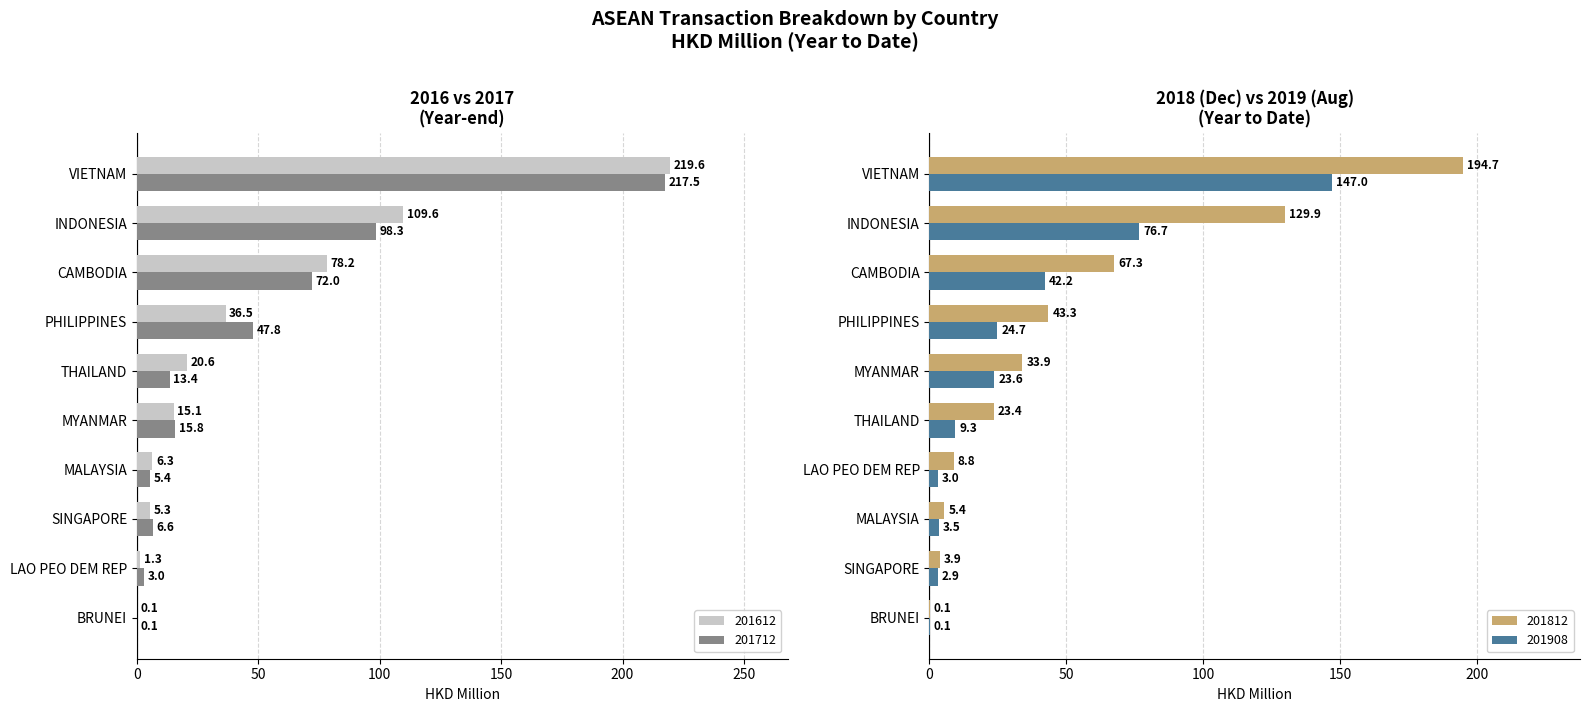

What is the total value across all series at MALAYSIA?

20.6